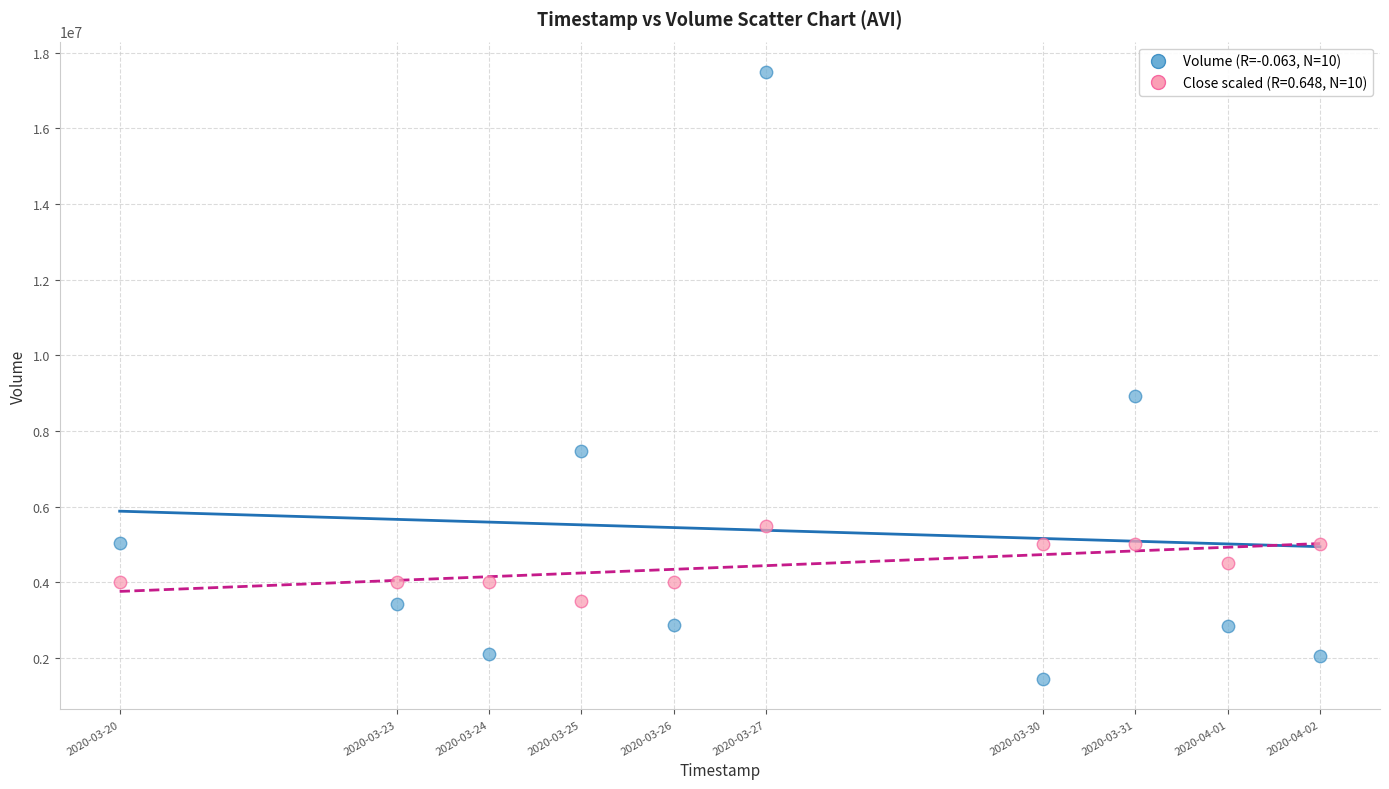

Across all data points, what is the range of Y values (max minus min)?

16045200.0